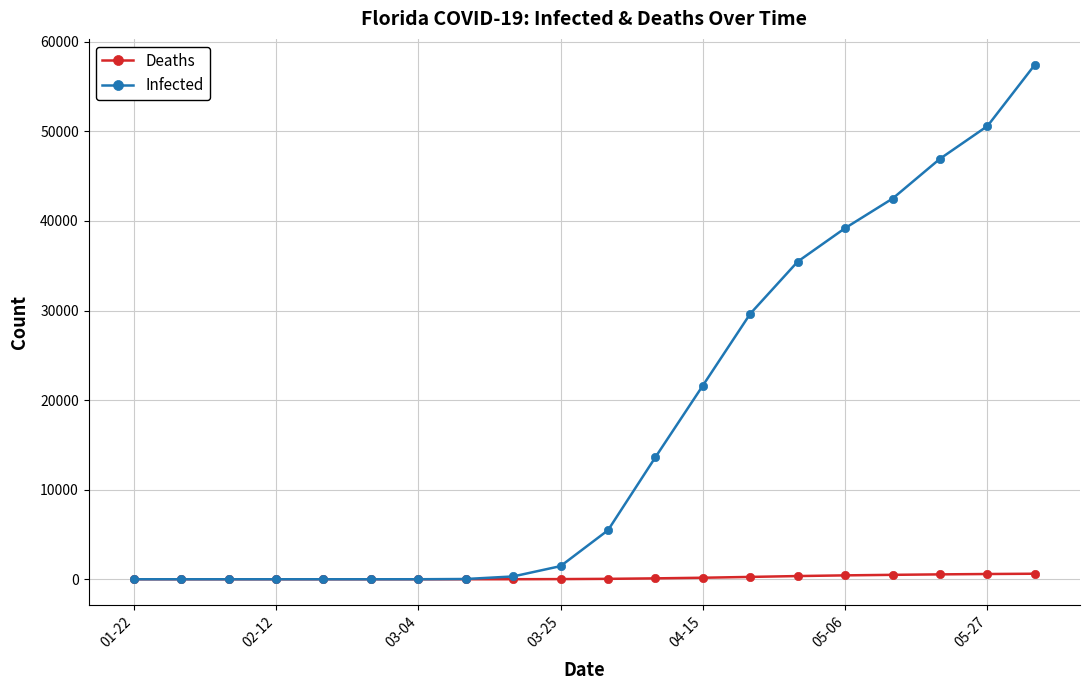

At how many categories does at least one series exceed 16681?

8